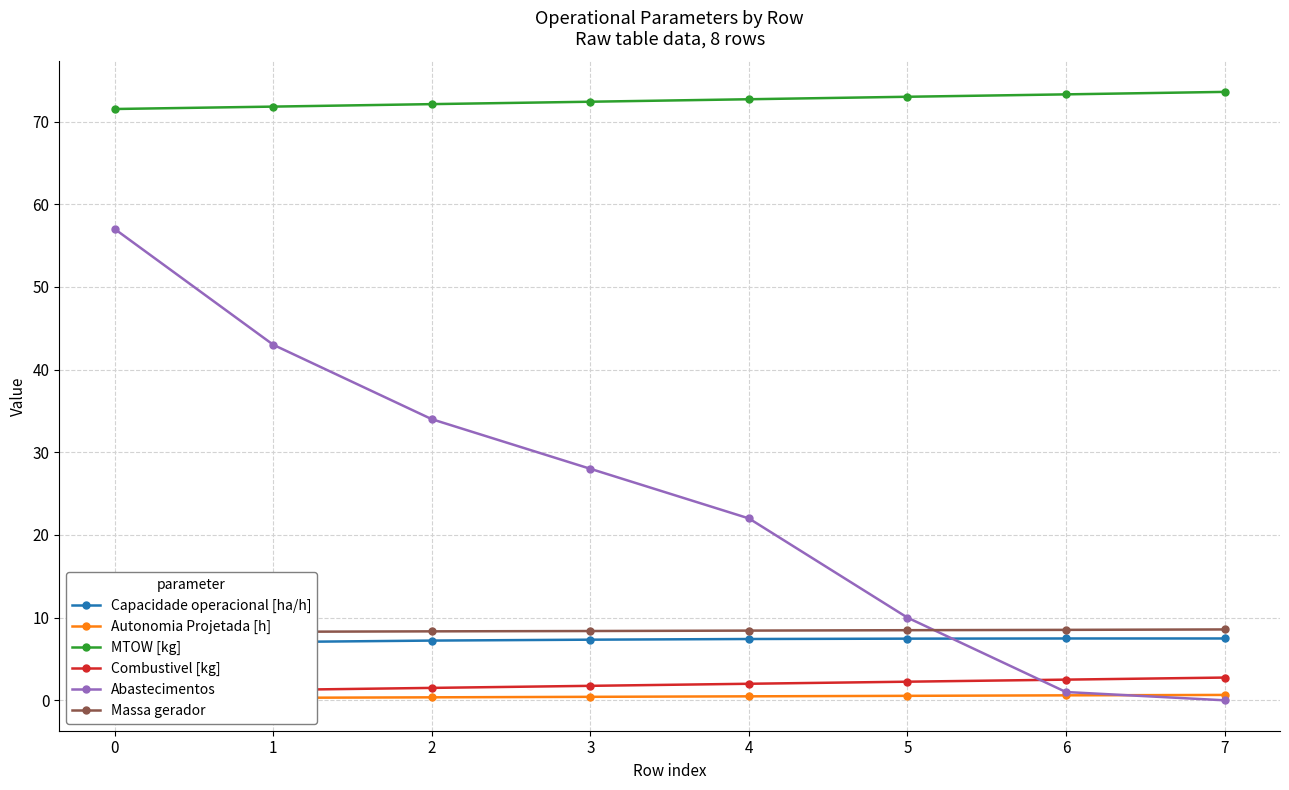

What is the total value across all series at 6?

93.4